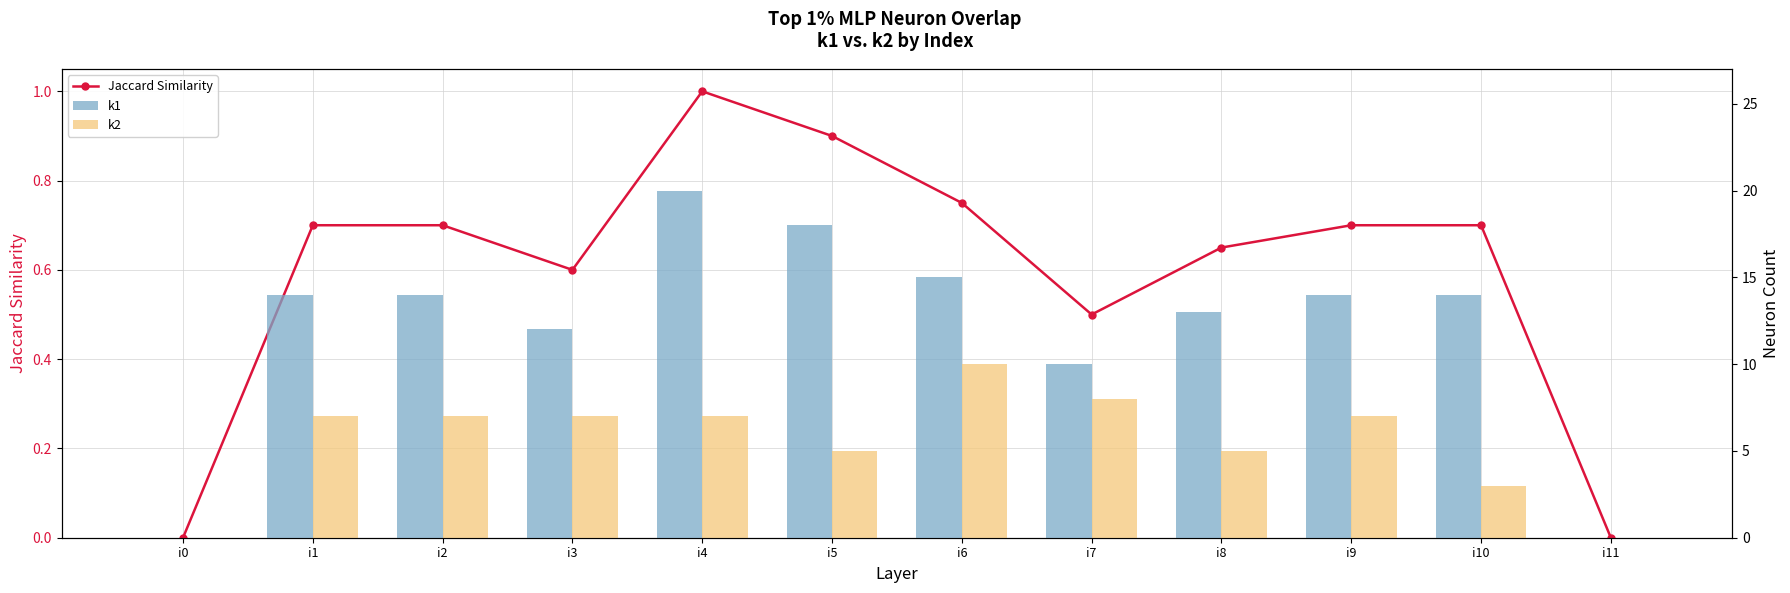

What is the approximate value of k2 at i4?

7.0